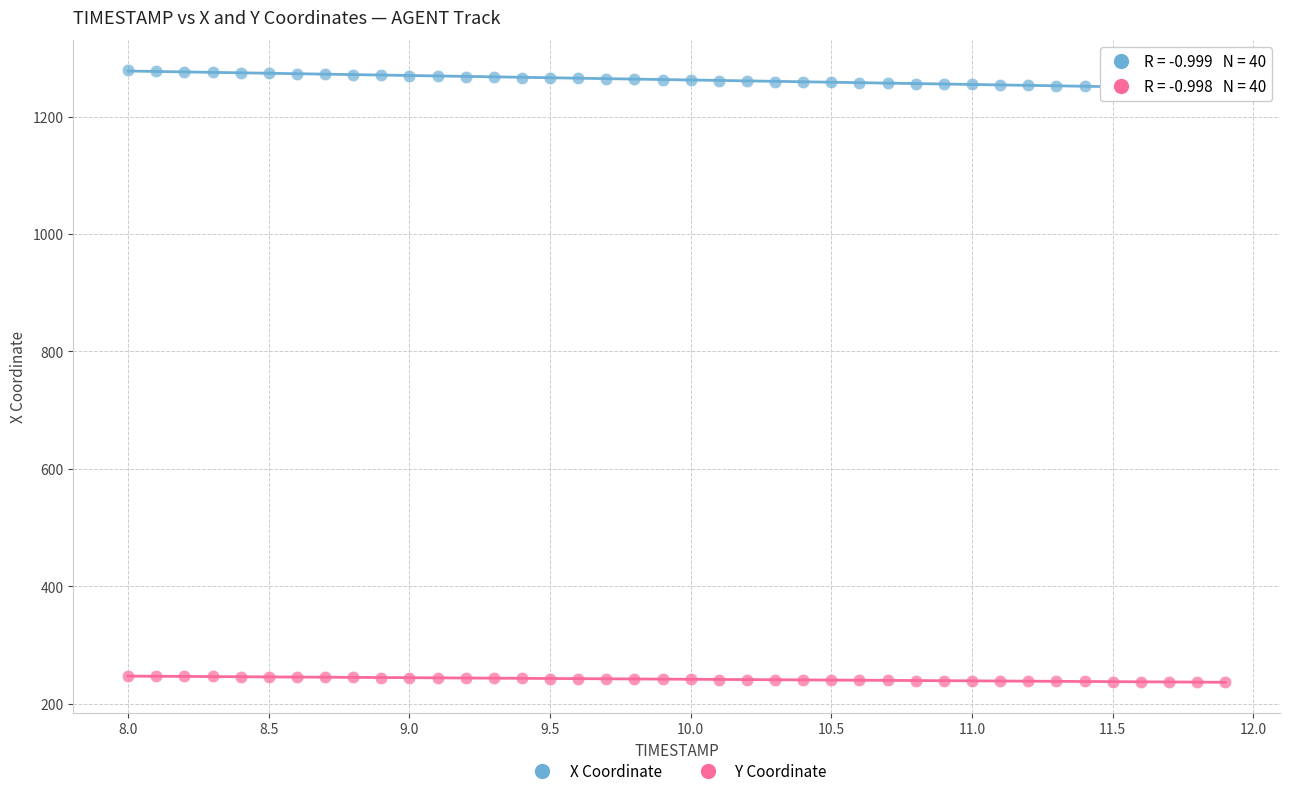

Which series reaches the maximum Y coordinate?

X Coordinate